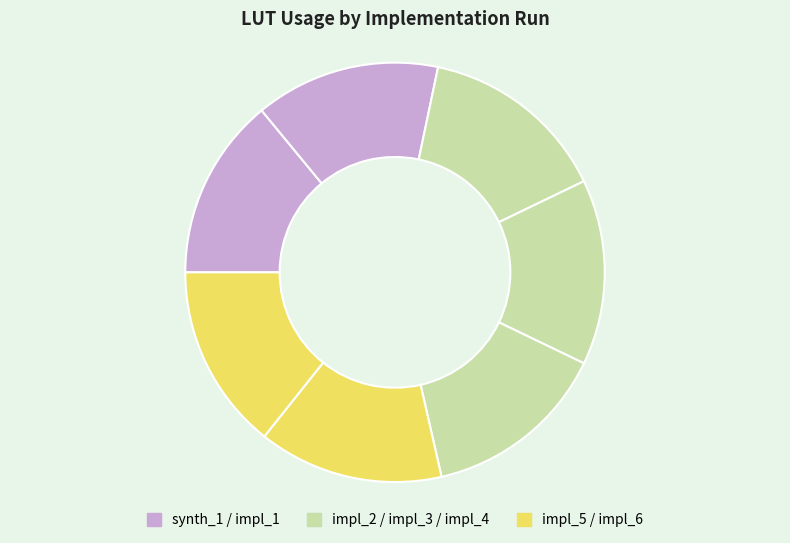

Which category has the smallest portion of the pie?

synth_1